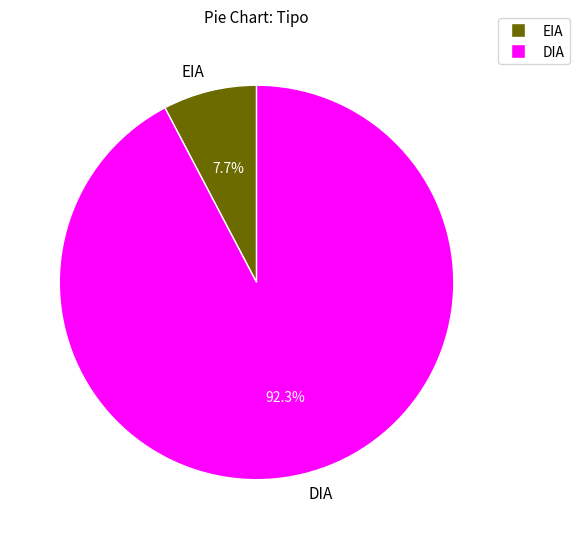

Which has a higher value, EIA or DIA?

DIA